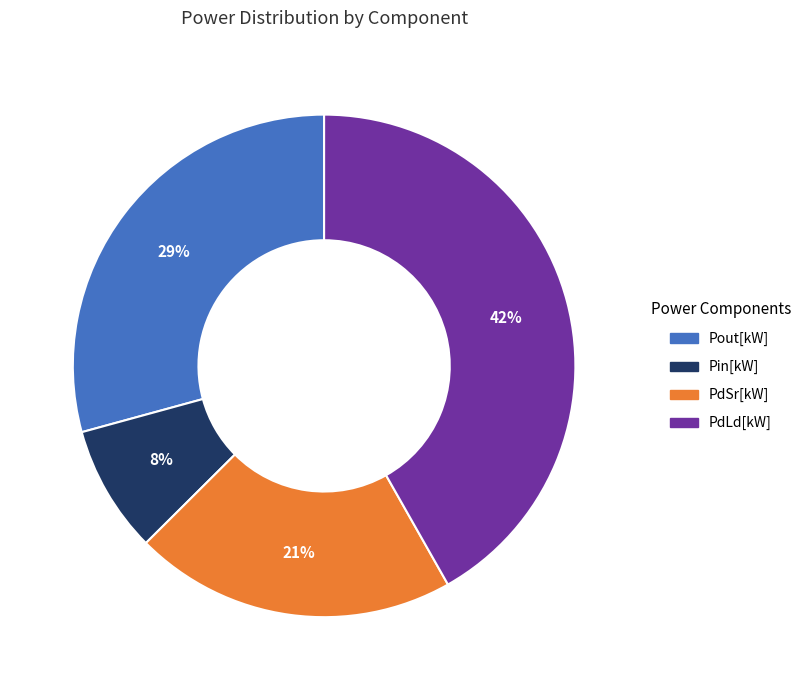

How many segments does this pie chart have?

4